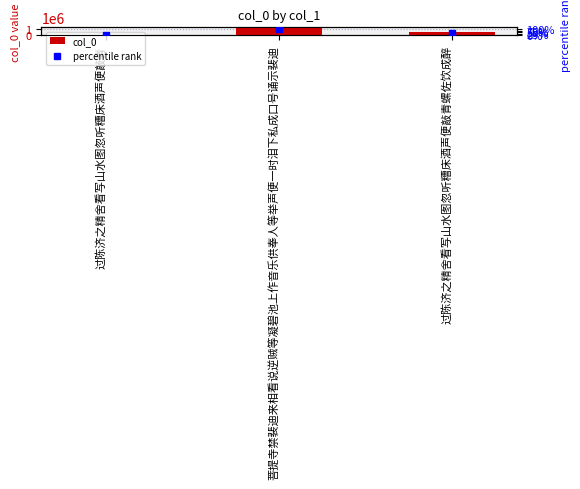

Rank the categories by col_0 value from highest to lowest.

菩提寺禁裴迪来相看说逆贼等凝碧池上作音乐供奉人等举声便一时泪下私成口号诵示裴迪, 过陈济之精舍看写山水图忽听糟床酒声便敲青螺佐饮成醉, 过陈济之精舍看写山水图忽听糟床酒声便敲青